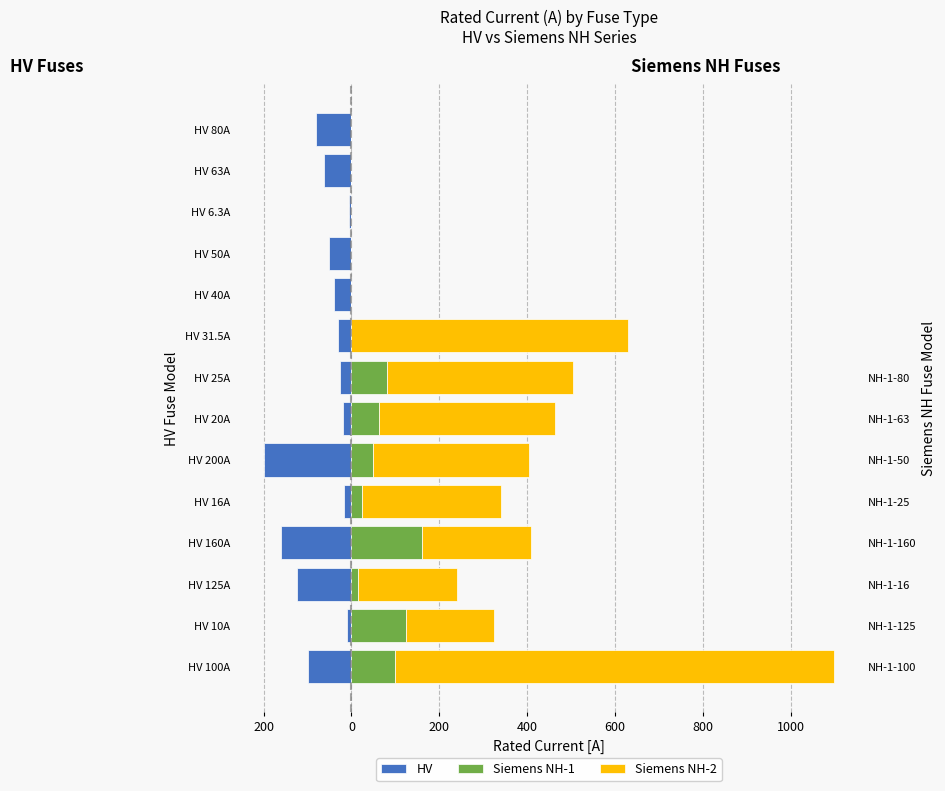

What is the greatest value displayed?

1000.0